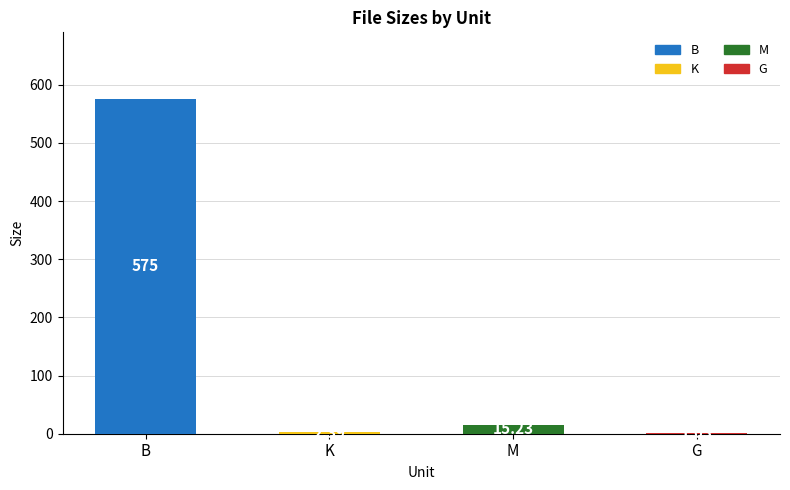

How many distinct data groups are displayed?

1